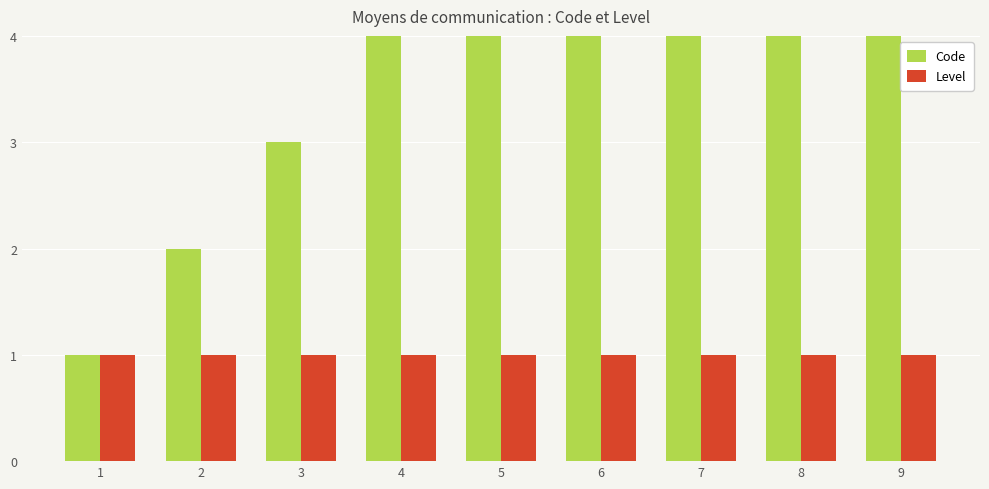

Are the bars grouped side by side (vs. stacked)?

Yes